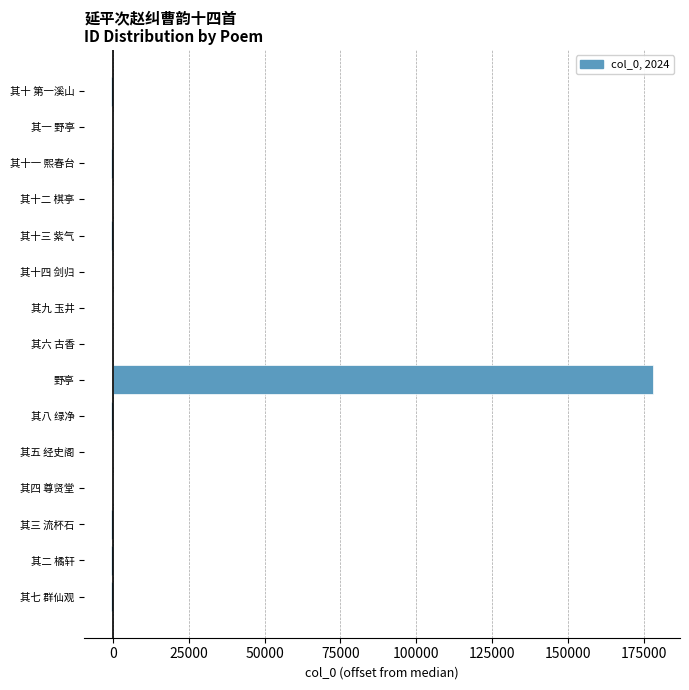

At which category does the chart reach its peak across all series?

野亭